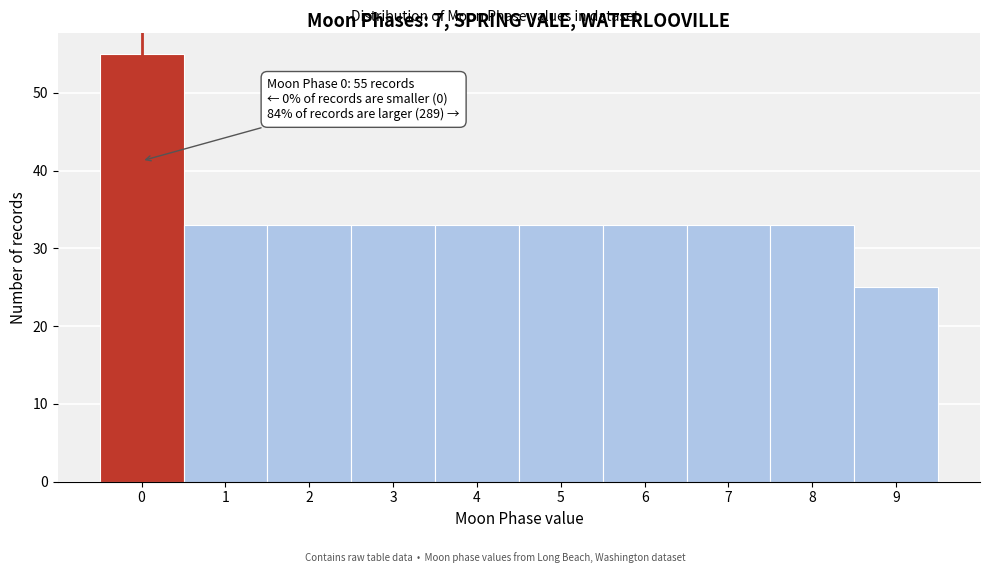

Over which range of the x-axis is the bar tallest?

-0.5 to 0.5